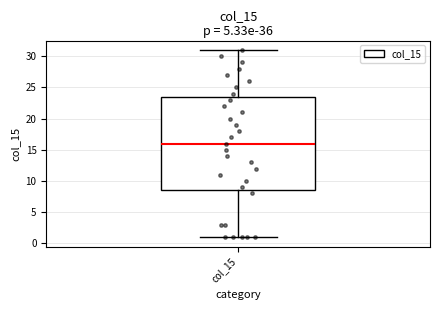

Where does the median line of the box for col_15 sit on the y-axis? The values are not printed on the chart, so give them approximately, as read against the axis.

16.0